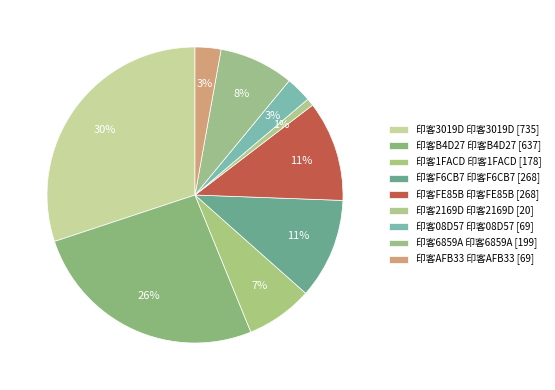

Which category has the smallest portion of the pie?

印客2169D 印客2169D